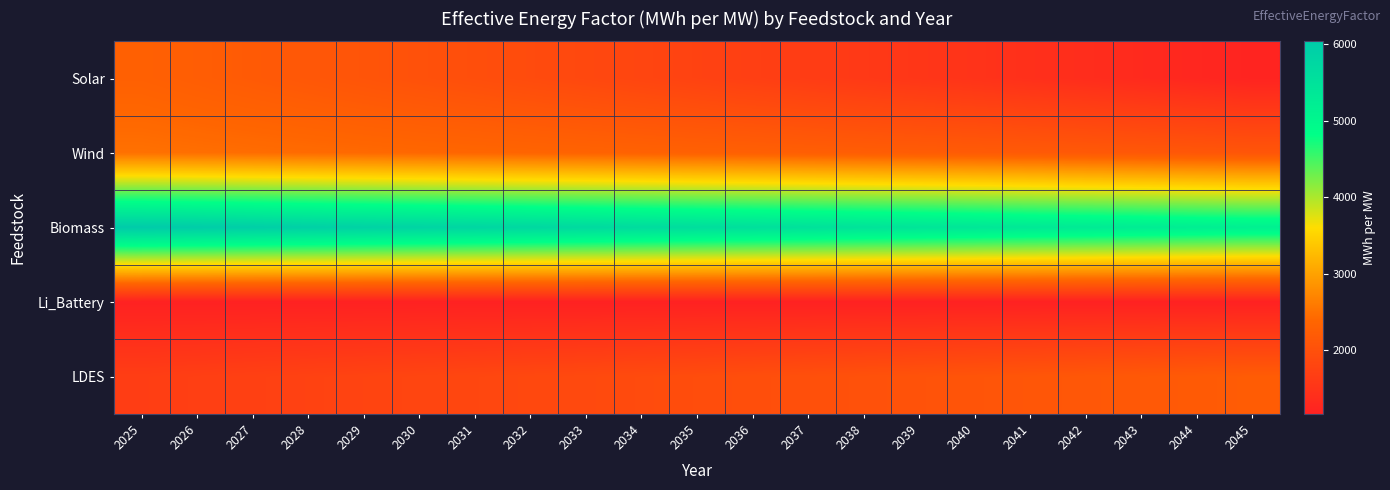

Reading left to right, what are all the values shown in this chart?

Solar: 2025=2294.0	2026=2240.2	2027=2186.3	2028=2132.4	2029=2078.5	2030=2024.7	2031=1970.8	2032=1916.9	2033=1863.0	2034=1809.2	2035=1755.3	2036=1701.4	2037=1647.5	2038=1593.7	2039=1539.8	2040=1485.9	2041=1432.0	2042=1378.2	2043=1324.3	2044=1270.4	2045=1216.5
Wind: 2025=2502.8	2026=2482.8	2027=2462.7	2028=2442.7	2029=2422.6	2030=2402.6	2031=2382.6	2032=2362.5	2033=2342.5	2034=2322.4	2035=2302.4	2036=2282.4	2037=2262.3	2038=2242.3	2039=2222.2	2040=2202.2	2041=2182.1	2042=2162.1	2043=2142.1	2044=2122.0	2045=2102.0
Biomass: 2025=6035.1	2026=5991.4	2027=5947.8	2028=5904.1	2029=5860.5	2030=5816.8	2031=5773.2	2032=5729.5	2033=5685.9	2034=5642.2	2035=5598.6	2036=5554.9	2037=5511.3	2038=5467.7	2039=5424.0	2040=5380.4	2041=5336.7	2042=5293.1	2043=5249.4	2044=5205.8	2045=5162.1
Li_Battery: 2025=1171.1	2026=1171.1	2027=1171.1	2028=1171.1	2029=1171.1	2030=1171.1	2031=1171.1	2032=1171.1	2033=1171.1	2034=1171.1	2035=1171.1	2036=1171.1	2037=1171.1	2038=1171.1	2039=1171.1	2040=1171.1	2041=1171.1	2042=1171.1	2043=1171.1	2044=1171.1	2045=1171.1
LDES: 2025=1670.8	2026=1698.0	2027=1725.2	2028=1752.4	2029=1779.6	2030=1806.7	2031=1833.9	2032=1861.1	2033=1888.3	2034=1915.5	2035=1942.7	2036=1969.9	2037=1997.0	2038=2024.2	2039=2051.4	2040=2078.6	2041=2105.8	2042=2133.0	2043=2160.2	2044=2187.3	2045=2214.5